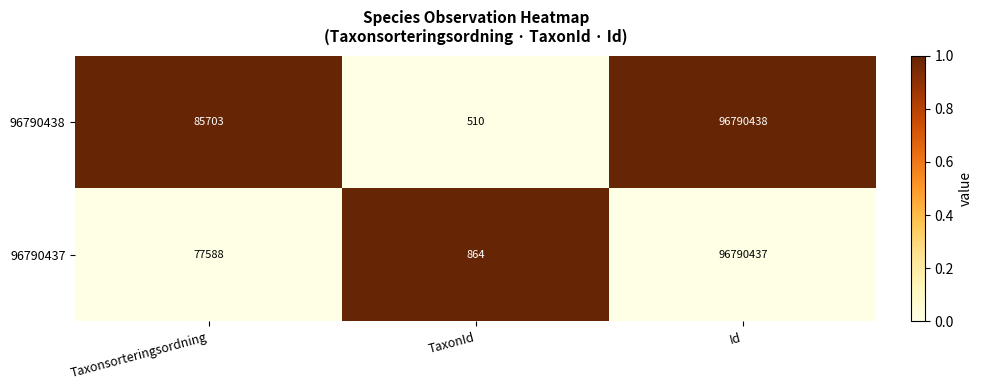

Which series has the largest total across all categories?

96790438